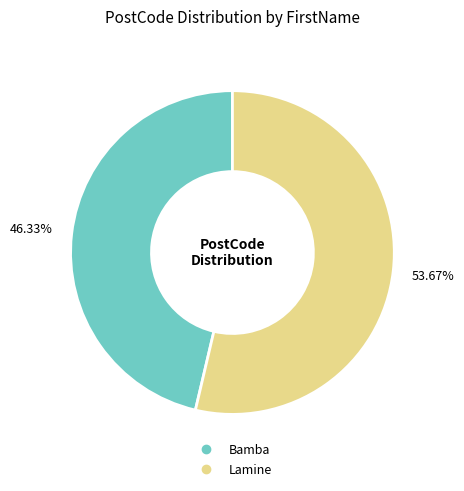

What is the largest slice in the pie chart?

Lamine